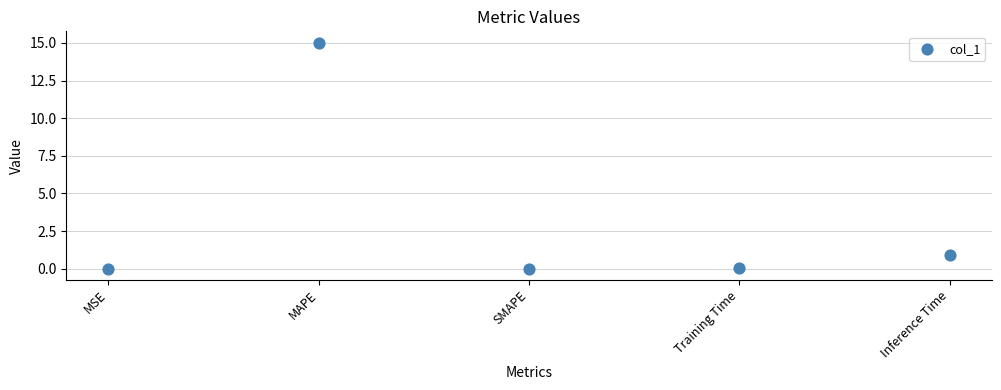

What Y value in the scatter plot is closest to 7?

0.9